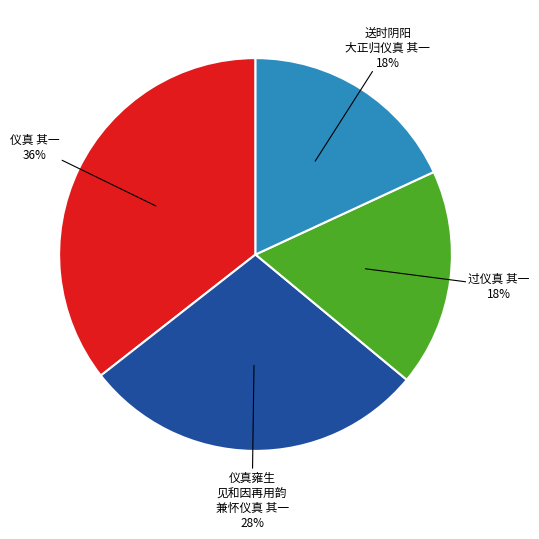

Is there a majority slice in this chart?

No